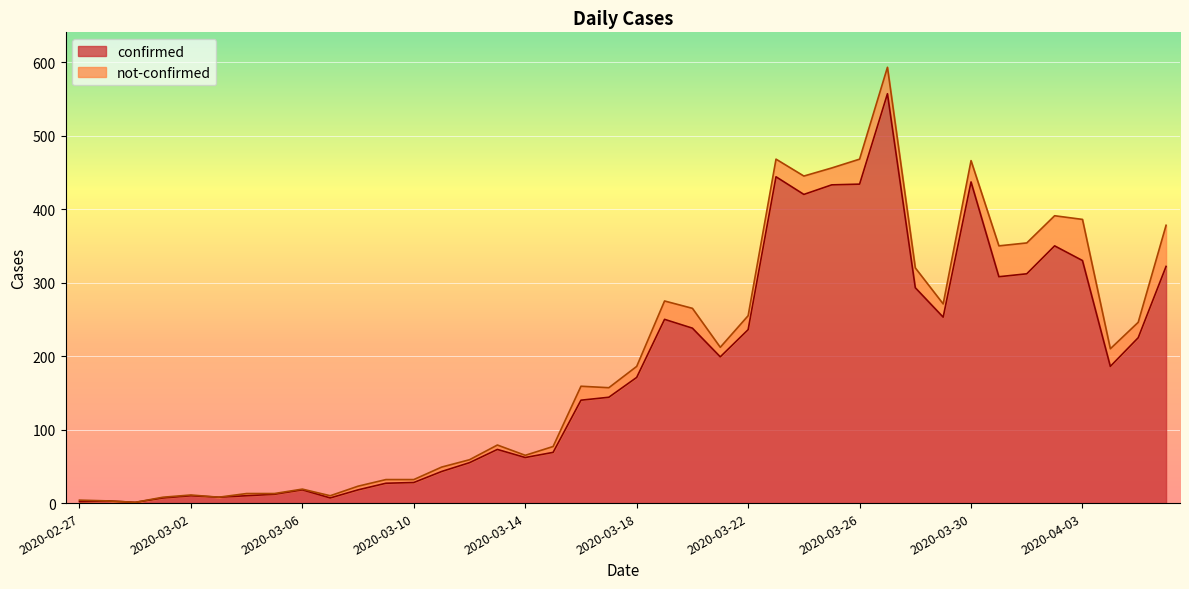

What is the minimum value shown in the chart?

1